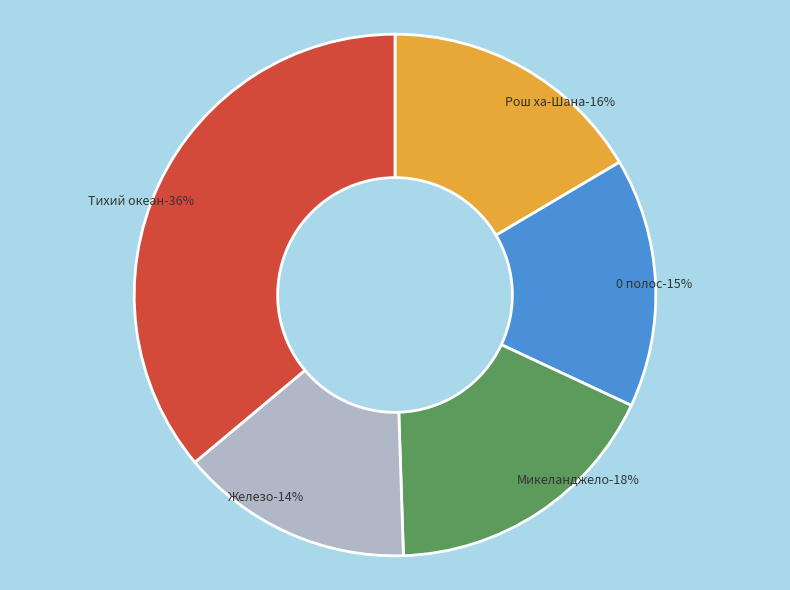

What is the total percentage of Тихий океан and Микеланджело?

53.6%